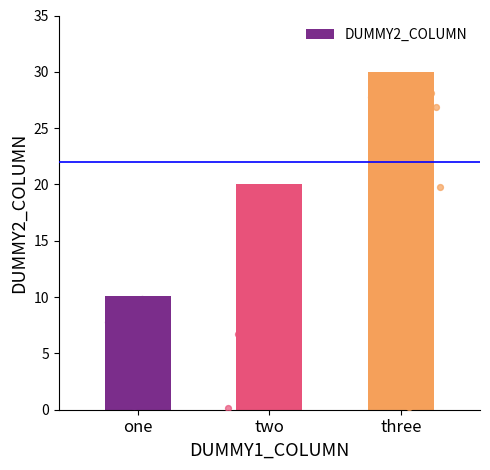

What is the change in value from one to three?

+19.9